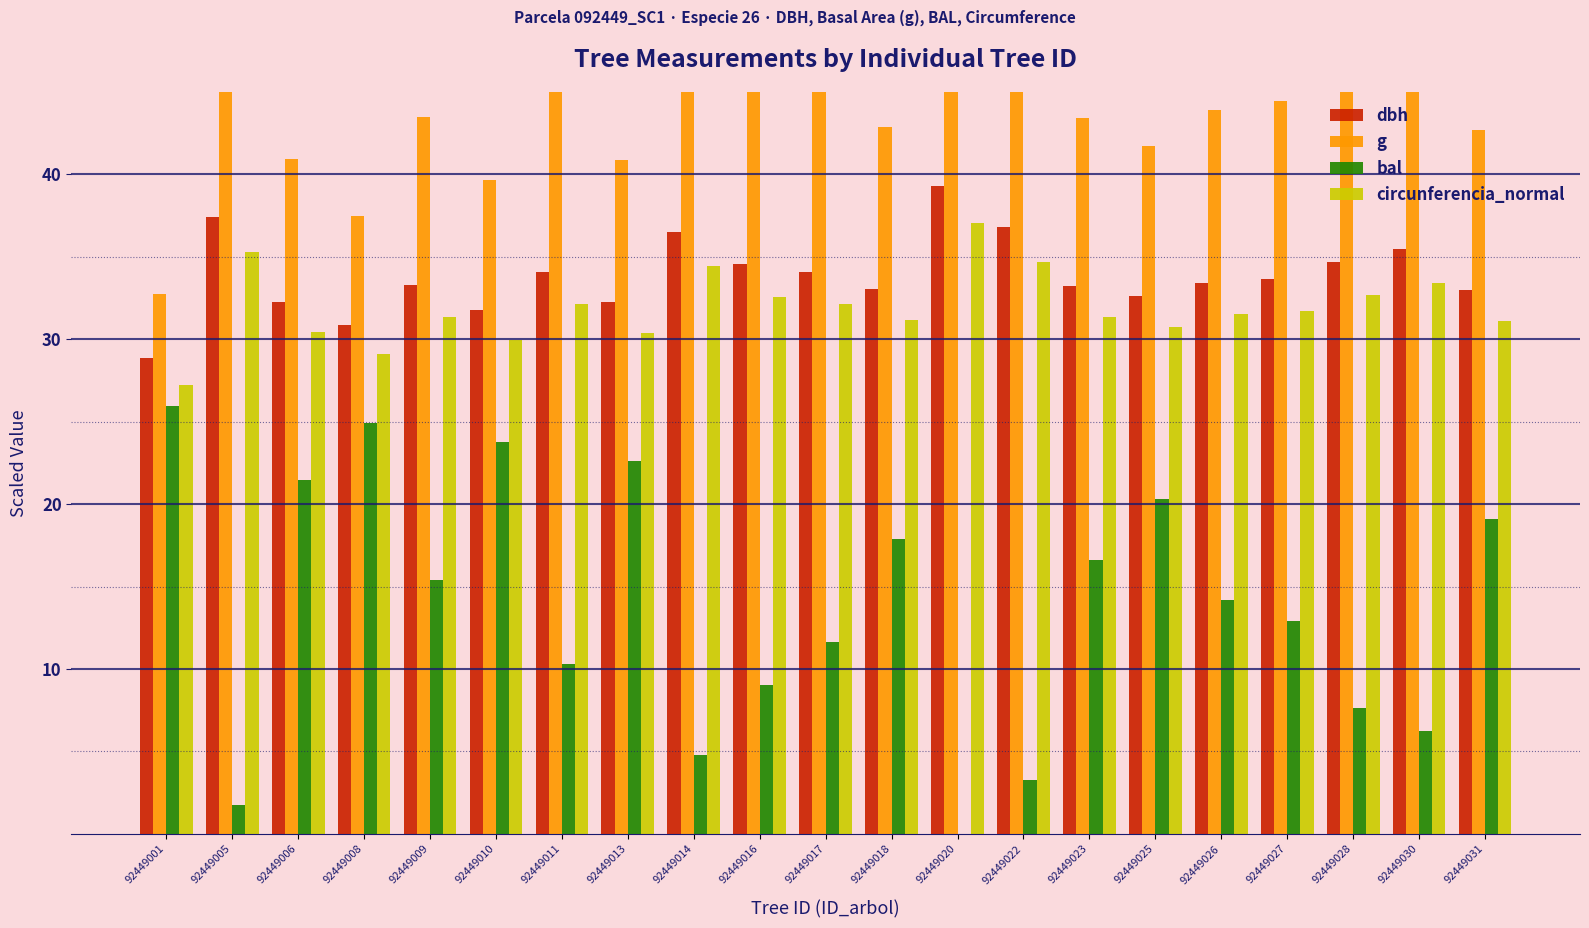

At which category does the chart reach its peak across all series?

92449020